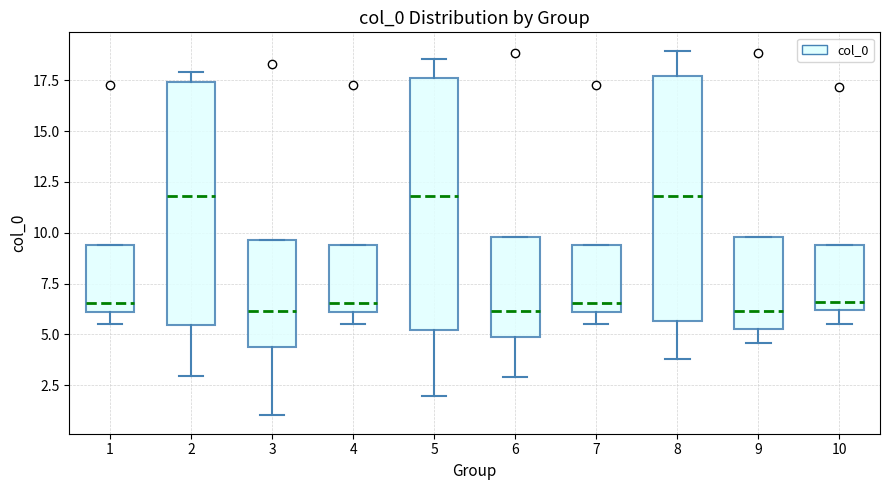

Reading left to right, transcribe this box plot: for each box, give where its median line is, the range the box spans, and where its two whiskers end, as read against the y-axis. The values are not printed on the chart, so give them approximately, as read against the axis.

1: median 6.5, box 6.0 to 9.5, whiskers 5.5 to 9.5
2: median 12.0, box 5.5 to 17.5, whiskers 3.0 to 18.0
3: median 6.0, box 4.5 to 9.5, whiskers 1.0 to 9.5
4: median 6.5, box 6.0 to 9.5, whiskers 5.5 to 9.5
5: median 12.0, box 5.0 to 17.5, whiskers 2.0 to 18.5
6: median 6.0, box 5.0 to 10.0, whiskers 3.0 to 10.0
7: median 6.5, box 6.0 to 9.5, whiskers 5.5 to 9.5
8: median 12.0, box 5.5 to 17.5, whiskers 4.0 to 19.0
9: median 6.0, box 5.5 to 10.0, whiskers 4.5 to 10.0
10: median 6.5, box 6.0 to 9.5, whiskers 5.5 to 9.5